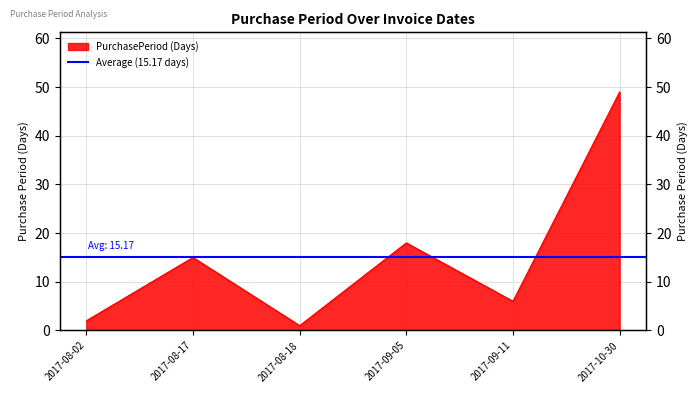

How many categories are shown in the chart?

6